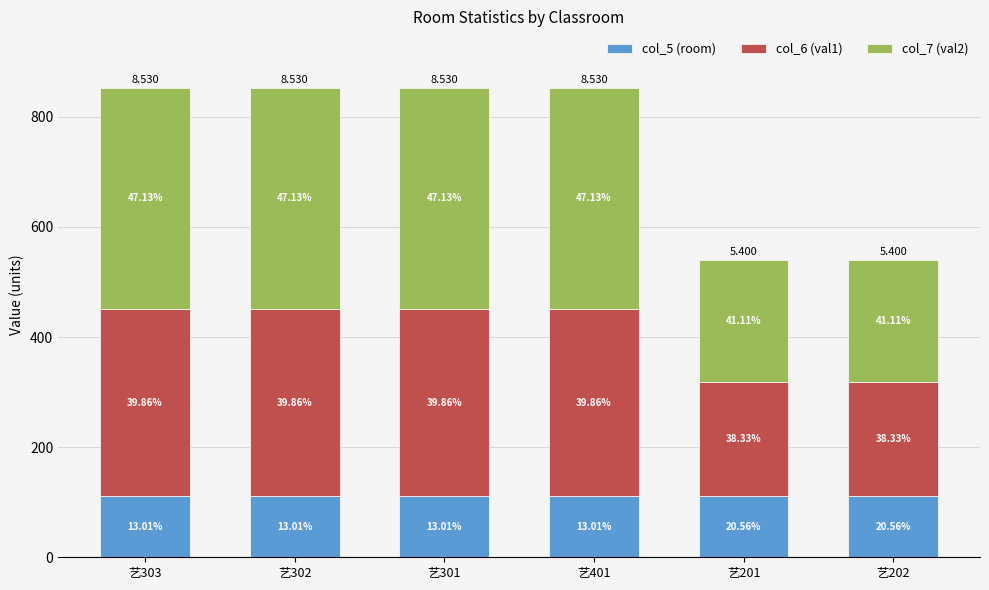

What are all the series names shown in the legend?

col_5 (room), col_6 (val1), col_7 (val2)